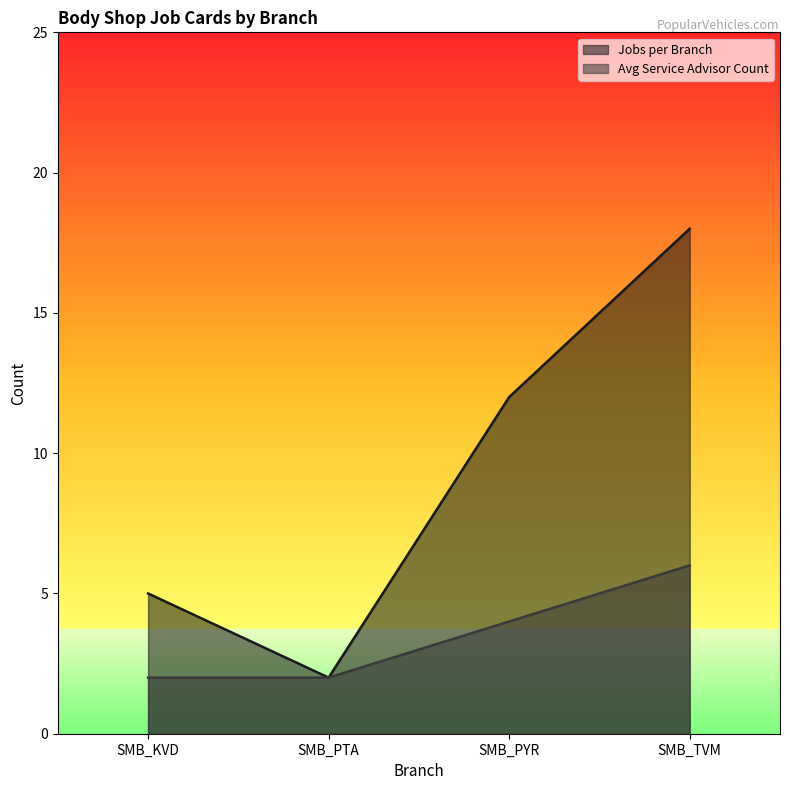

True or false: Avg Service Advisor Count and Jobs per Branch intersect in this chart.

False